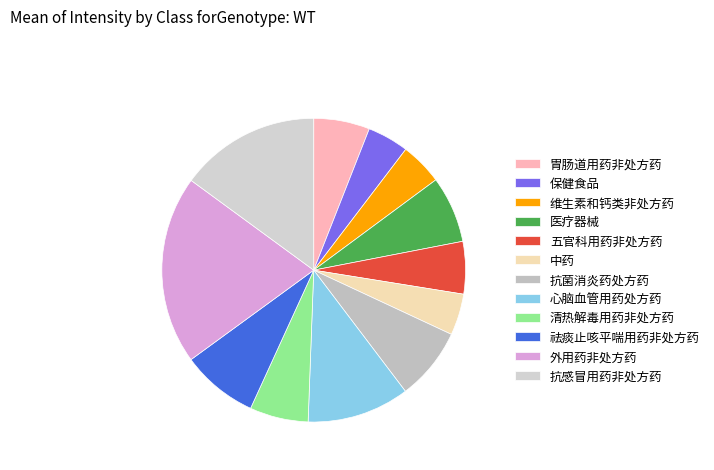

To the nearest percent, what percentage of the pie is 心脑血管用药处方药?

11%